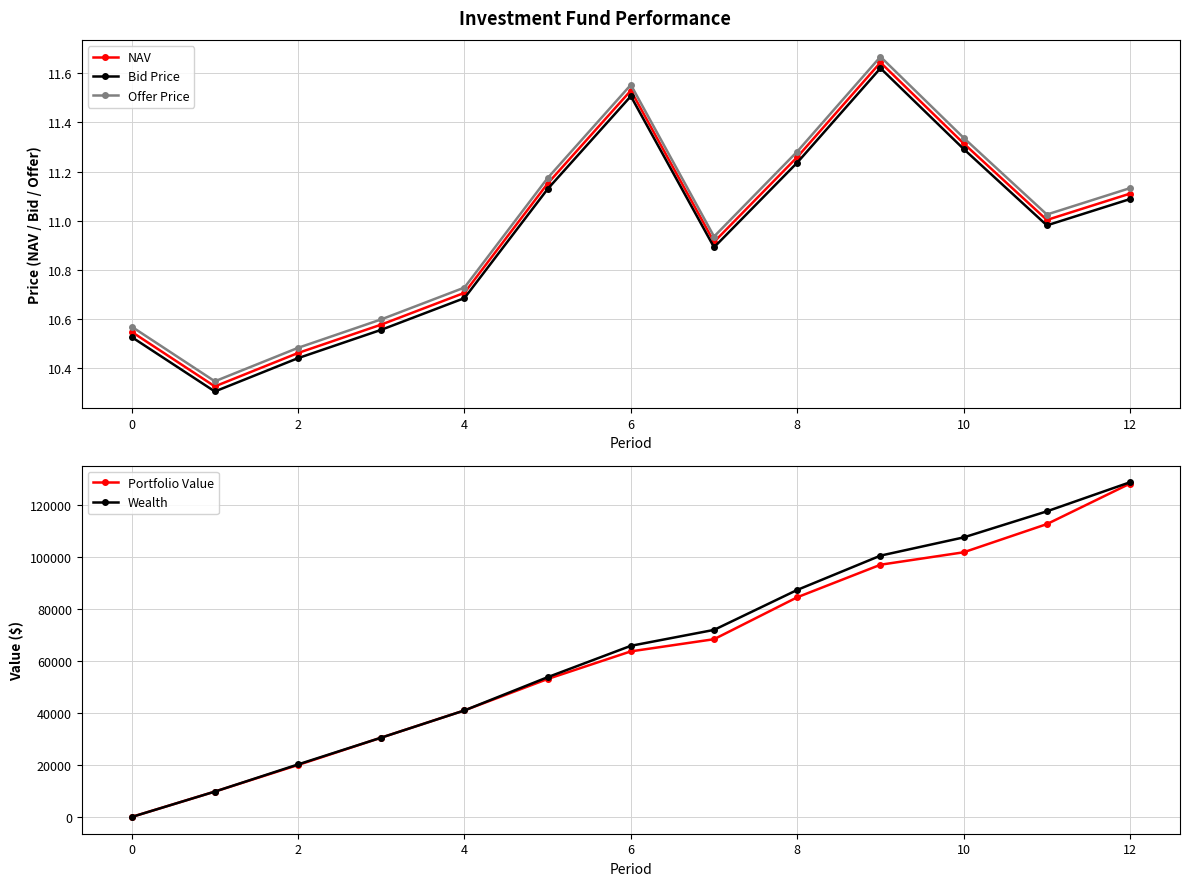

After their last crossing, which series has the higher values: Portfolio Value or Bid Price?

Portfolio Value